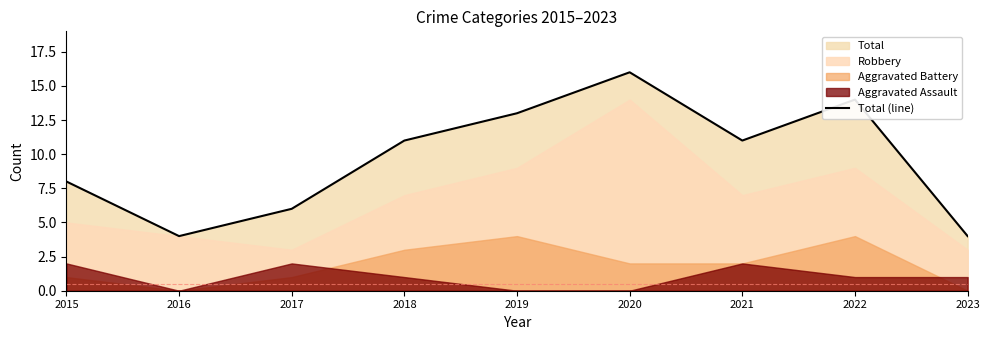

Rank the categories by value from highest to lowest.

2020, 2022, 2019, 2018, 2021, 2015, 2017, 2016, 2023